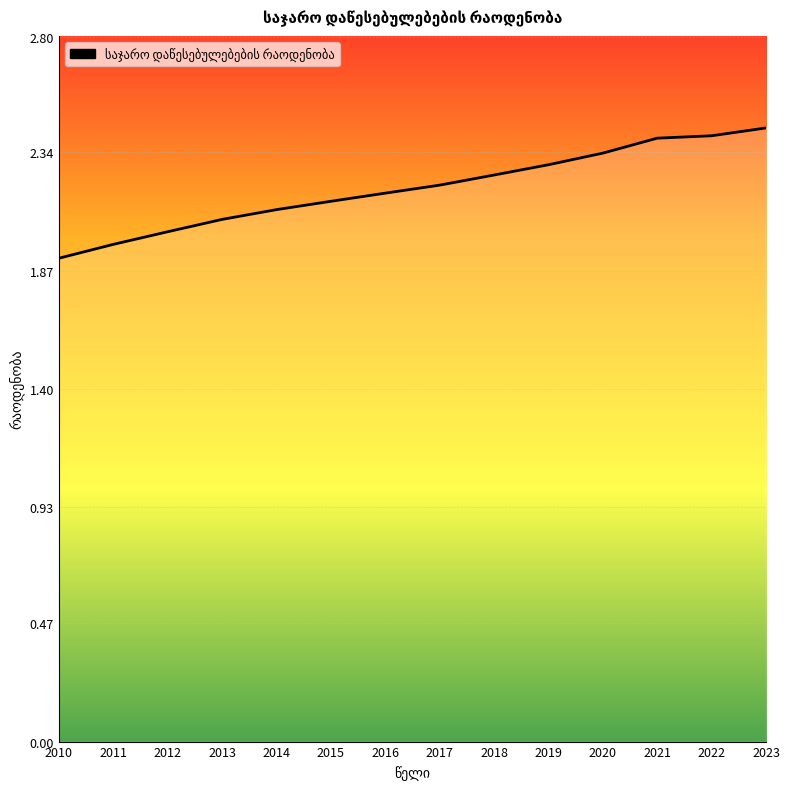

The value at 2011 is 2.0. True or false?

True